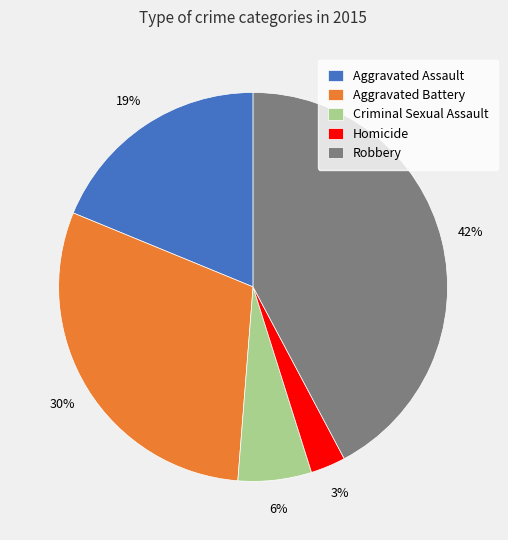

Which has a higher value, Robbery or Criminal Sexual Assault?

Robbery